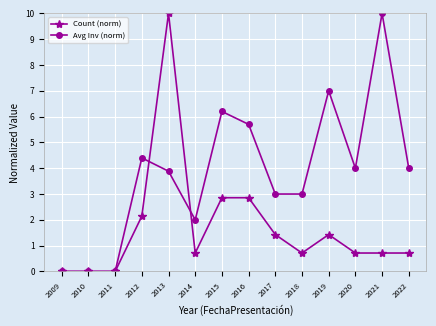

True or false: Count (norm) has more than 1 interior local peaks.

True